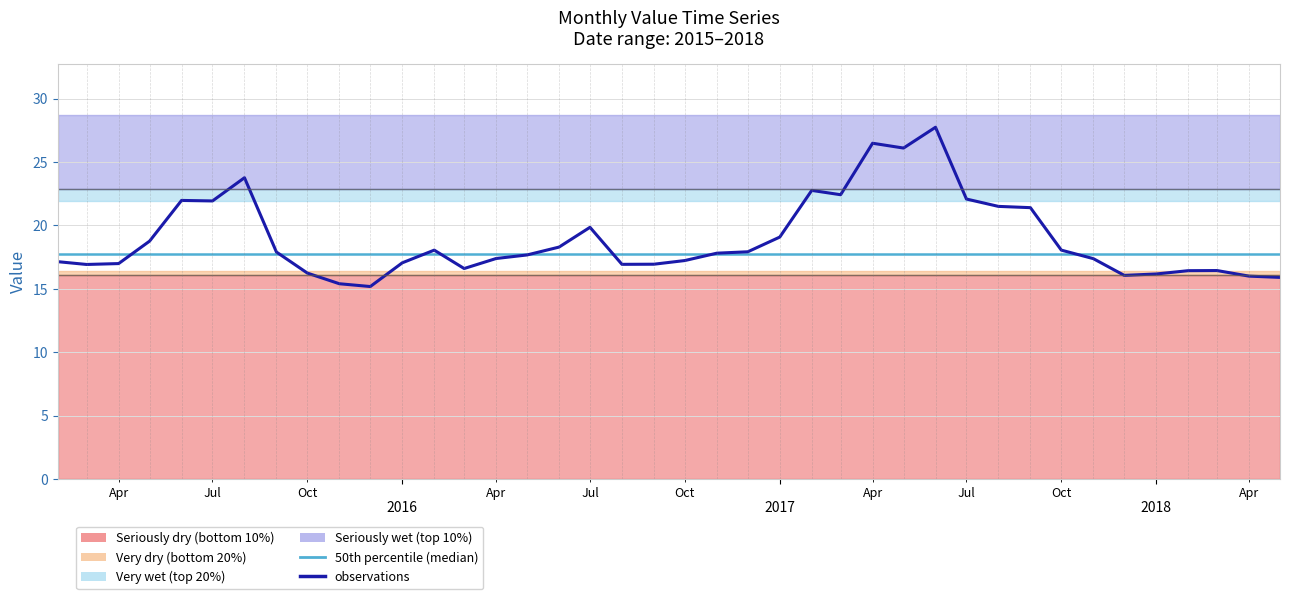

What is the value of the observations point at the 34th from the left?

17.4